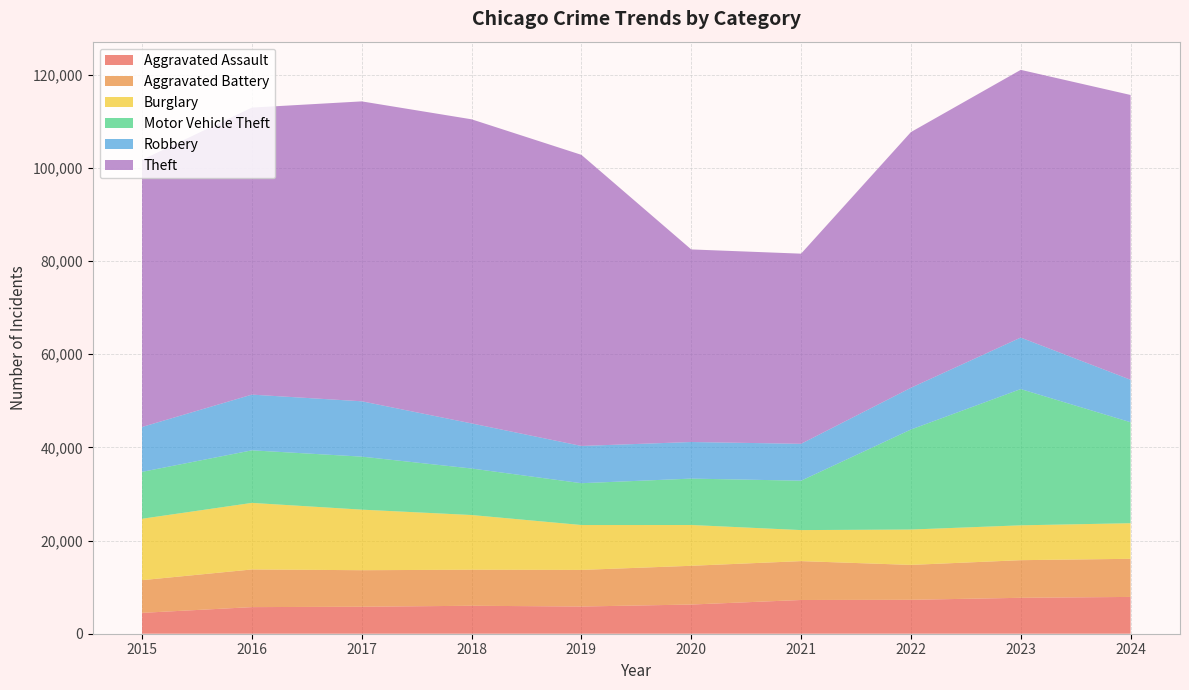

Reading left to right, list all the values displayed in this chart.

Aggravated Assault: 4480	5713	5793	6002	5841	6265	7242	7281	7712	7900
Aggravated Battery: 7019	8085	7845	7735	7858	8320	8346	7493	8078	8185
Burglary: 13184	14289	13001	11747	9638	8758	6661	7594	7481	7640
Motor Vehicle Theft: 10068	11285	11380	9985	8978	9959	10605	21468	29254	21676
Robbery: 9638	11960	11881	9681	7995	7855	7920	8964	11053	9122
Theft: 57352	61623	64386	65289	62498	41346	40820	54895	57476	61140